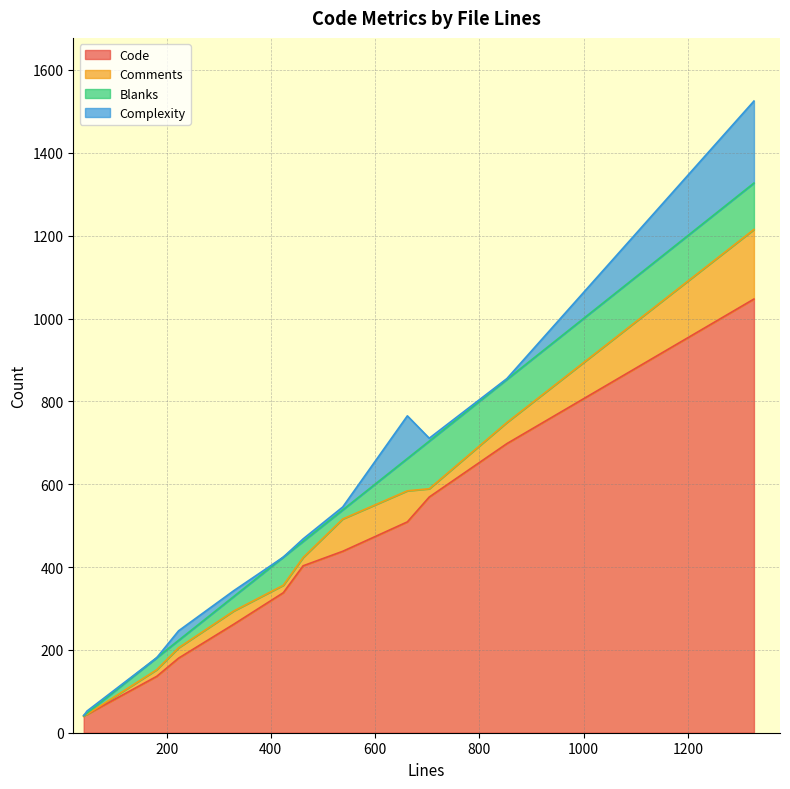

How many lines are shown in the chart?

4